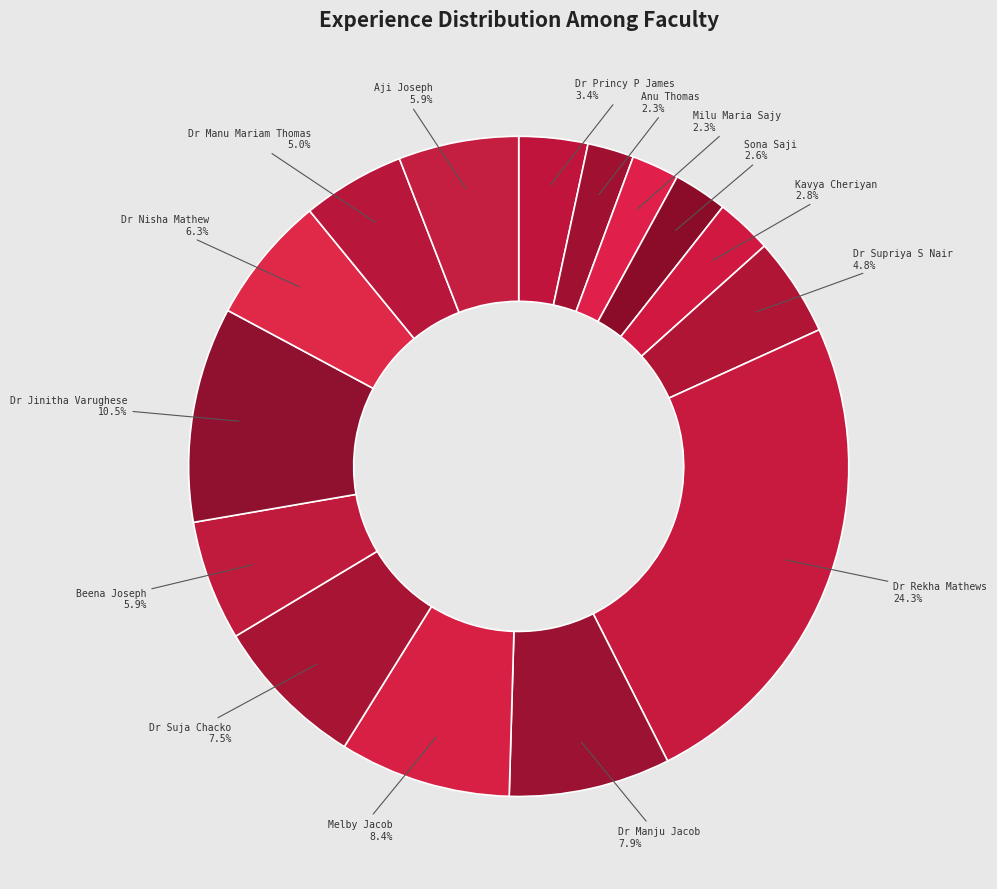

Is there a majority slice in this chart?

No